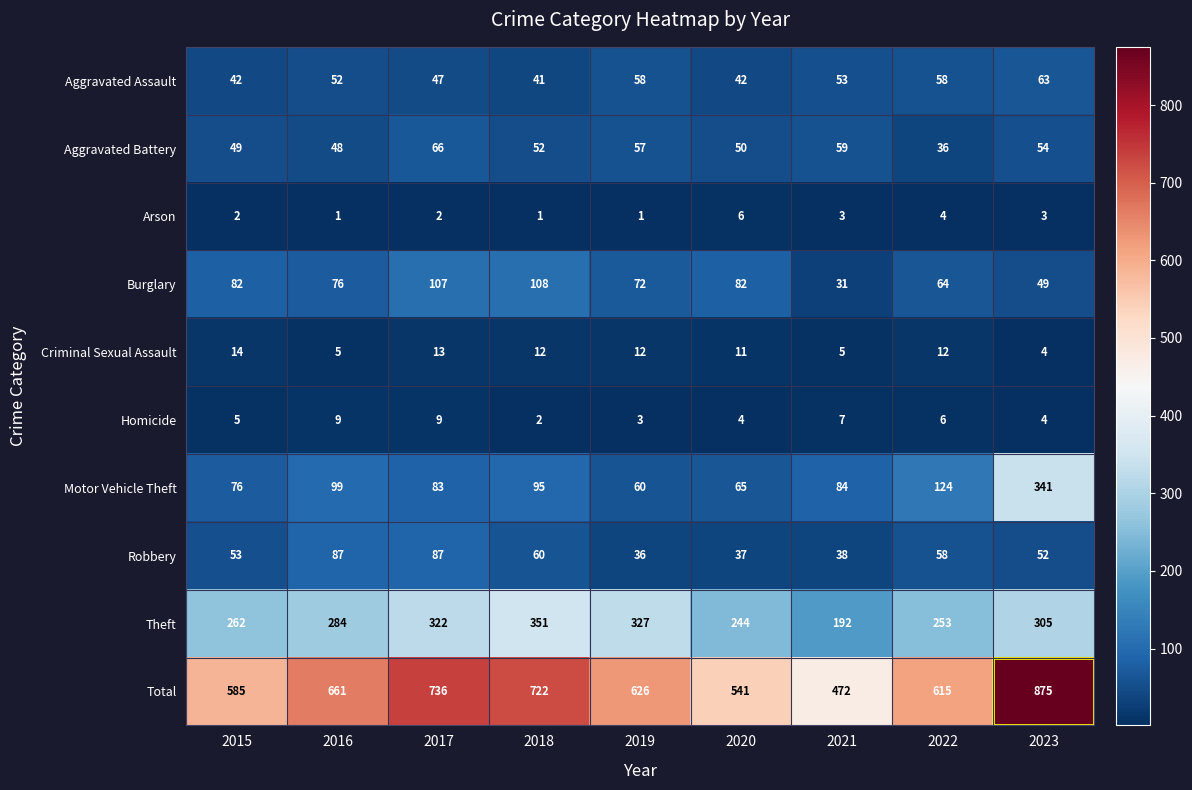

List the series in order of their peak value, highest first.

Total, Theft, Motor Vehicle Theft, Burglary, Robbery, Aggravated Battery, Aggravated Assault, Criminal Sexual Assault, Homicide, Arson